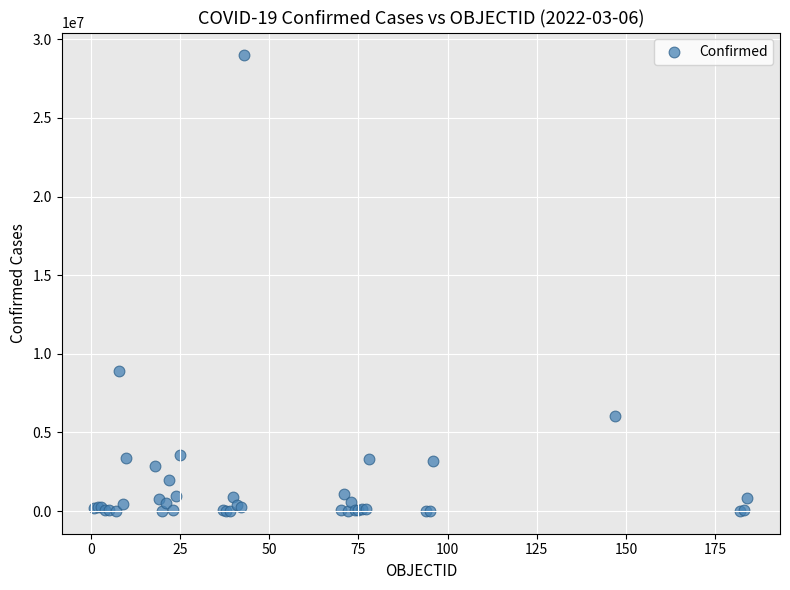

What Y value in the scatter plot is closest to 14492654?

8929898